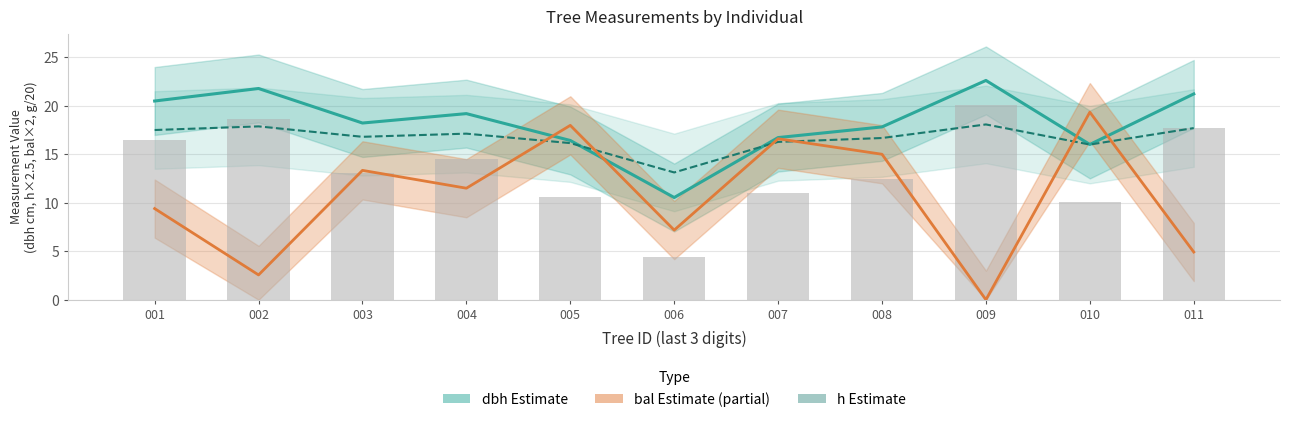

Reading left to right, transcribe all the data shown in this chart.

dbh (Estimate): 20.5	21.8	18.2	19.2	16.4	10.5	16.7	17.8	22.6	16.0	21.2
h scaled (Estimate): 17.5	17.9	16.8	17.1	16.1	13.1	16.3	16.7	18.1	16.0	17.7
bal (Partial): 9.4	2.6	13.3	11.5	18.0	7.2	16.6	15.0	0.0	19.3	4.9